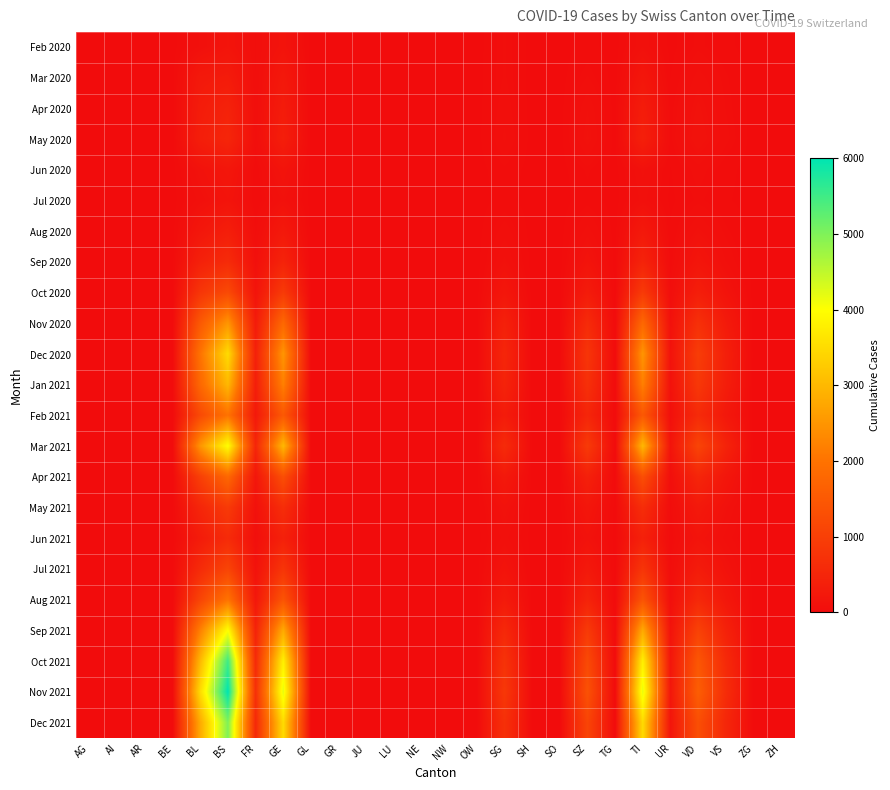

Reading left to right, extract all data points from this chart.

Feb 2020: AG=0	AI=4	AR=0	BE=0	BL=73	BS=155	FR=46	GE=144	GL=0	GR=0	JU=0	LU=0	NE=0	NW=0	OW=0	SG=49	SH=0	SO=0	SZ=20	TG=0	TI=91	UR=2	VD=41	VS=18	ZG=0	ZH=0
Mar 2020: AG=0	AI=0	AR=0	BE=0	BL=251	BS=292	FR=46	GE=241	GL=0	GR=0	JU=0	LU=0	NE=0	NW=0	OW=0	SG=50	SH=0	SO=0	SZ=48	TG=0	TI=202	UR=11	VD=81	VS=39	ZG=0	ZH=0
Apr 2020: AG=0	AI=0	AR=0	BE=0	BL=309	BS=434	FR=49	GE=305	GL=0	GR=0	JU=0	LU=0	NE=0	NW=0	OW=0	SG=62	SH=0	SO=0	SZ=92	TG=0	TI=314	UR=26	VD=112	VS=46	ZG=0	ZH=0
May 2020: AG=0	AI=0	AR=0	BE=0	BL=350	BS=500	FR=55	GE=350	GL=0	GR=0	JU=0	LU=0	NE=0	NW=0	OW=0	SG=75	SH=0	SO=0	SZ=110	TG=0	TI=380	UR=30	VD=130	VS=55	ZG=0	ZH=0
Jun 2020: AG=0	AI=0	AR=0	BE=0	BL=120	BS=200	FR=20	GE=150	GL=0	GR=0	JU=0	LU=0	NE=0	NW=0	OW=0	SG=30	SH=0	SO=0	SZ=40	TG=0	TI=100	UR=10	VD=60	VS=20	ZG=0	ZH=0
Jul 2020: AG=0	AI=0	AR=0	BE=0	BL=80	BS=150	FR=15	GE=100	GL=0	GR=0	JU=0	LU=0	NE=0	NW=0	OW=0	SG=20	SH=0	SO=0	SZ=25	TG=0	TI=80	UR=5	VD=40	VS=15	ZG=0	ZH=0
Aug 2020: AG=0	AI=0	AR=0	BE=0	BL=200	BS=350	FR=40	GE=250	GL=0	GR=0	JU=0	LU=0	NE=0	NW=0	OW=0	SG=60	SH=0	SO=0	SZ=80	TG=0	TI=250	UR=15	VD=100	VS=40	ZG=0	ZH=0
Sep 2020: AG=0	AI=0	AR=0	BE=0	BL=400	BS=600	FR=80	GE=450	GL=0	GR=0	JU=0	LU=0	NE=0	NW=0	OW=0	SG=100	SH=0	SO=0	SZ=150	TG=0	TI=450	UR=25	VD=180	VS=70	ZG=0	ZH=0
Oct 2020: AG=0	AI=0	AR=0	BE=0	BL=800	BS=1200	FR=150	GE=900	GL=0	GR=0	JU=0	LU=0	NE=0	NW=0	OW=0	SG=200	SH=0	SO=0	SZ=300	TG=0	TI=900	UR=50	VD=350	VS=140	ZG=0	ZH=0
Nov 2020: AG=0	AI=0	AR=0	BE=0	BL=1500	BS=2500	FR=300	GE=1800	GL=0	GR=0	JU=0	LU=0	NE=0	NW=0	OW=0	SG=400	SH=0	SO=0	SZ=600	TG=0	TI=1800	UR=100	VD=700	VS=280	ZG=0	ZH=0
Dec 2020: AG=0	AI=0	AR=0	BE=0	BL=2000	BS=3500	FR=400	GE=2500	GL=0	GR=0	JU=0	LU=0	NE=0	NW=0	OW=0	SG=500	SH=0	SO=0	SZ=800	TG=0	TI=2500	UR=130	VD=950	VS=380	ZG=0	ZH=0
Jan 2021: AG=0	AI=0	AR=0	BE=0	BL=1800	BS=3000	FR=350	GE=2200	GL=0	GR=0	JU=0	LU=0	NE=0	NW=0	OW=0	SG=450	SH=0	SO=0	SZ=700	TG=0	TI=2200	UR=110	VD=850	VS=340	ZG=0	ZH=0
Feb 2021: AG=0	AI=0	AR=0	BE=0	BL=1200	BS=2000	FR=250	GE=1500	GL=0	GR=0	JU=0	LU=0	NE=0	NW=0	OW=0	SG=300	SH=0	SO=0	SZ=500	TG=0	TI=1500	UR=75	VD=600	VS=230	ZG=0	ZH=0
Mar 2021: AG=0	AI=0	AR=0	BE=0	BL=2500	BS=4000	FR=500	GE=3000	GL=0	GR=0	JU=0	LU=0	NE=0	NW=0	OW=0	SG=600	SH=0	SO=0	SZ=900	TG=0	TI=3000	UR=150	VD=1100	VS=450	ZG=0	ZH=0
Apr 2021: AG=0	AI=0	AR=0	BE=0	BL=1000	BS=1800	FR=200	GE=1300	GL=0	GR=0	JU=0	LU=0	NE=0	NW=0	OW=0	SG=250	SH=0	SO=0	SZ=400	TG=0	TI=1300	UR=60	VD=500	VS=200	ZG=0	ZH=0
May 2021: AG=0	AI=0	AR=0	BE=0	BL=500	BS=900	FR=100	GE=650	GL=0	GR=0	JU=0	LU=0	NE=0	NW=0	OW=0	SG=120	SH=0	SO=0	SZ=200	TG=0	TI=650	UR=30	VD=250	VS=100	ZG=0	ZH=0
Jun 2021: AG=0	AI=0	AR=0	BE=0	BL=300	BS=600	FR=60	GE=400	GL=0	GR=0	JU=0	LU=0	NE=0	NW=0	OW=0	SG=80	SH=0	SO=0	SZ=120	TG=0	TI=400	UR=20	VD=150	VS=60	ZG=0	ZH=0
Jul 2021: AG=0	AI=0	AR=0	BE=0	BL=600	BS=1100	FR=120	GE=800	GL=0	GR=0	JU=0	LU=0	NE=0	NW=0	OW=0	SG=150	SH=0	SO=0	SZ=250	TG=0	TI=800	UR=40	VD=300	VS=120	ZG=0	ZH=0
Aug 2021: AG=0	AI=0	AR=0	BE=0	BL=1100	BS=2000	FR=220	GE=1400	GL=0	GR=0	JU=0	LU=0	NE=0	NW=0	OW=0	SG=280	SH=0	SO=0	SZ=450	TG=0	TI=1400	UR=70	VD=550	VS=220	ZG=0	ZH=0
Sep 2021: AG=0	AI=0	AR=0	BE=0	BL=2200	BS=4000	FR=450	GE=2800	GL=0	GR=0	JU=0	LU=0	NE=0	NW=0	OW=0	SG=550	SH=0	SO=0	SZ=900	TG=0	TI=2800	UR=140	VD=1050	VS=420	ZG=0	ZH=0
Oct 2021: AG=0	AI=0	AR=0	BE=0	BL=3000	BS=5500	FR=600	GE=3800	GL=0	GR=0	JU=0	LU=0	NE=0	NW=0	OW=0	SG=750	SH=0	SO=0	SZ=1200	TG=0	TI=3800	UR=190	VD=1450	VS=580	ZG=0	ZH=0
Nov 2021: AG=0	AI=0	AR=0	BE=0	BL=3500	BS=6000	FR=700	GE=4200	GL=0	GR=0	JU=0	LU=0	NE=0	NW=0	OW=0	SG=850	SH=0	SO=0	SZ=1350	TG=0	TI=4200	UR=210	VD=1600	VS=640	ZG=0	ZH=0
Dec 2021: AG=0	AI=0	AR=0	BE=0	BL=2800	BS=5000	FR=560	GE=3500	GL=0	GR=0	JU=0	LU=0	NE=0	NW=0	OW=0	SG=700	SH=0	SO=0	SZ=1100	TG=0	TI=3500	UR=175	VD=1300	VS=520	ZG=0	ZH=0